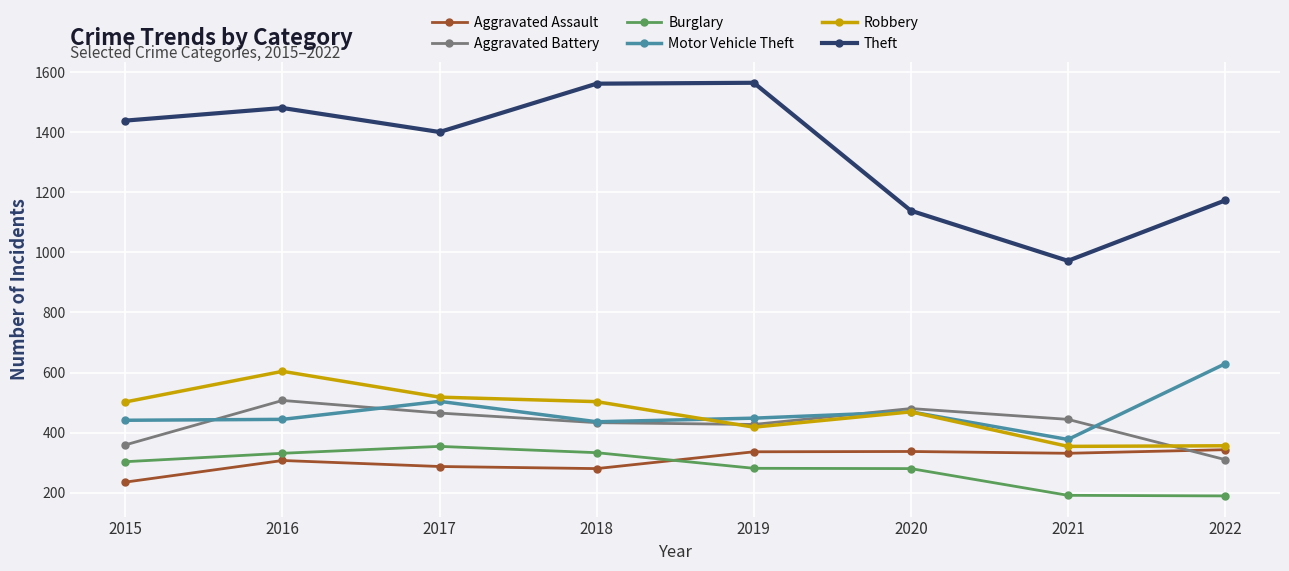

Count the number of data series in this chart.

6